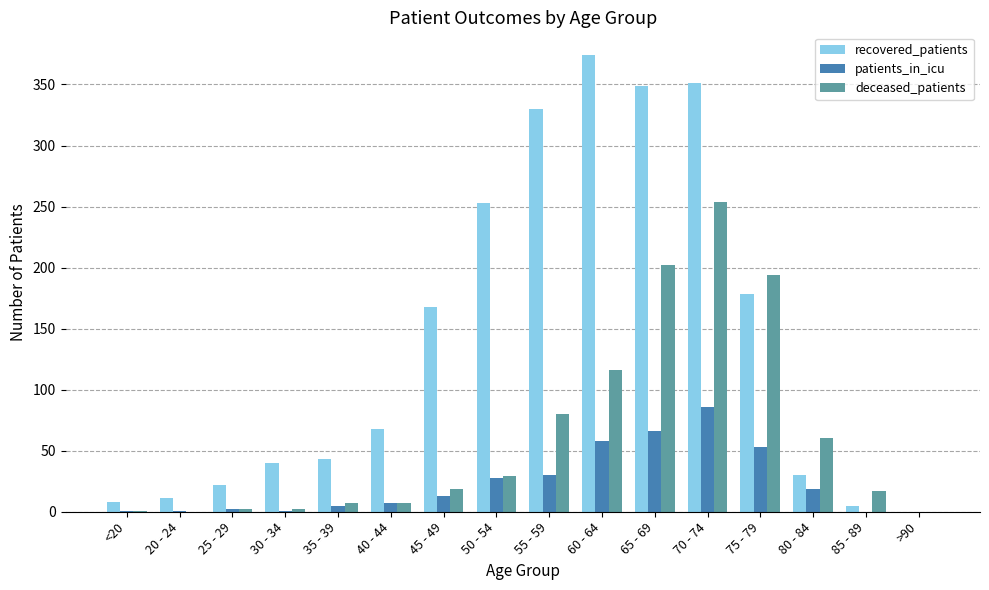

Are the bars grouped side by side (vs. stacked)?

Yes